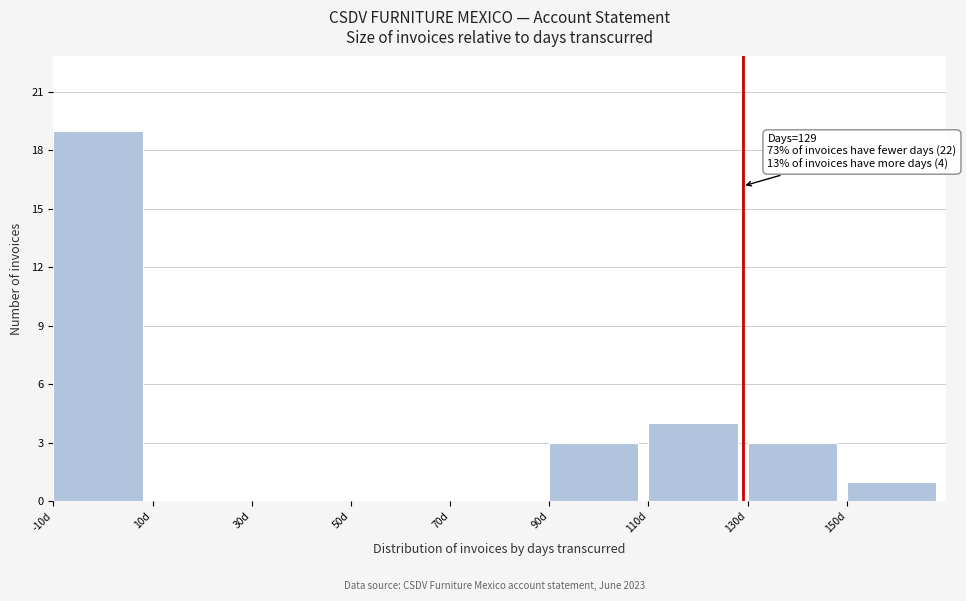

Over which range of the x-axis is the bar tallest?

-10 to 10